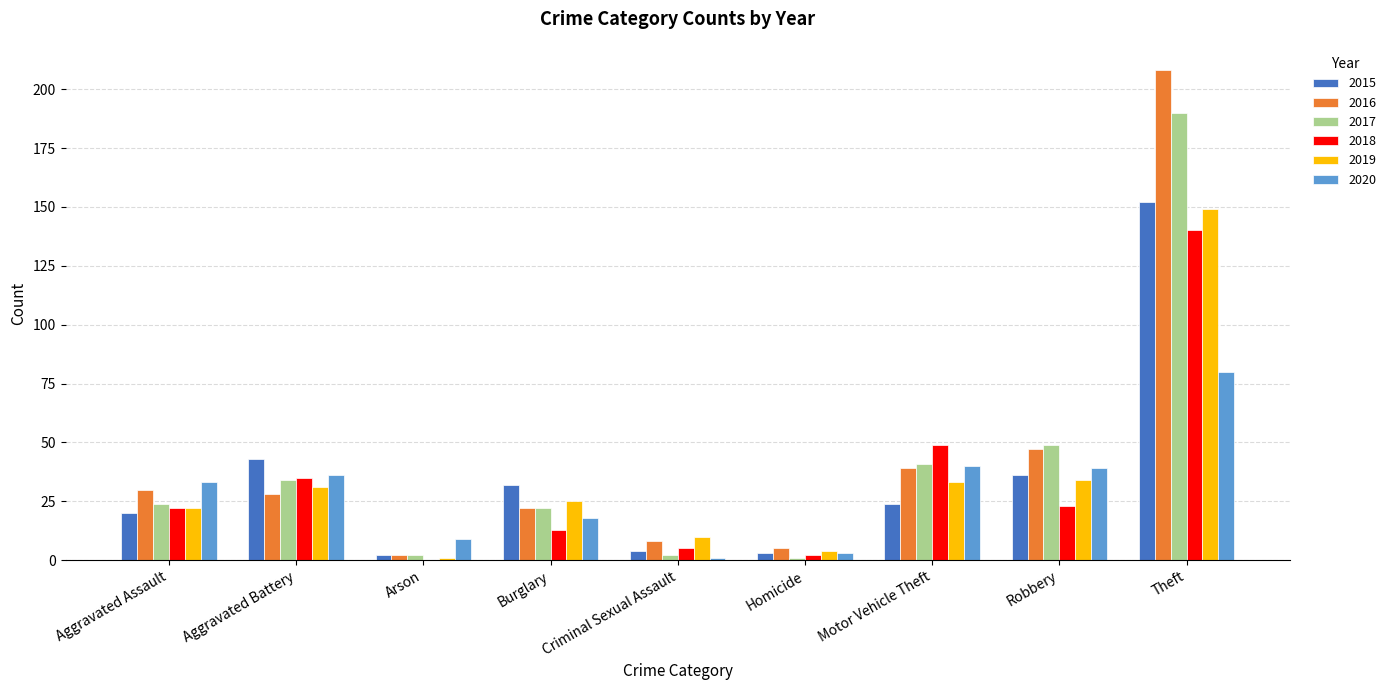

Which series has the widest spread of values?

2016